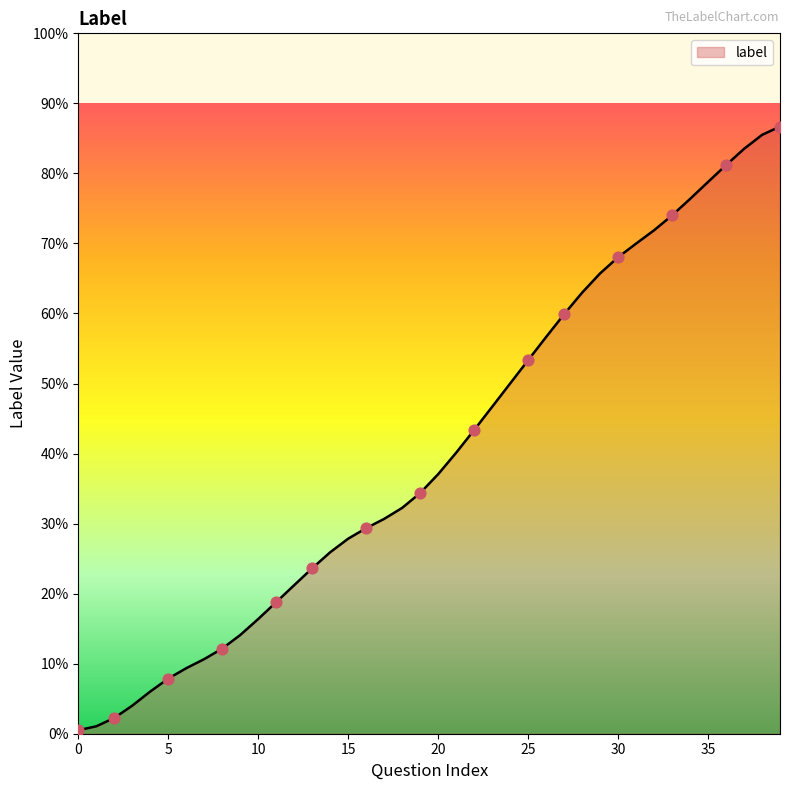

Does the chart have visible grid lines?

No